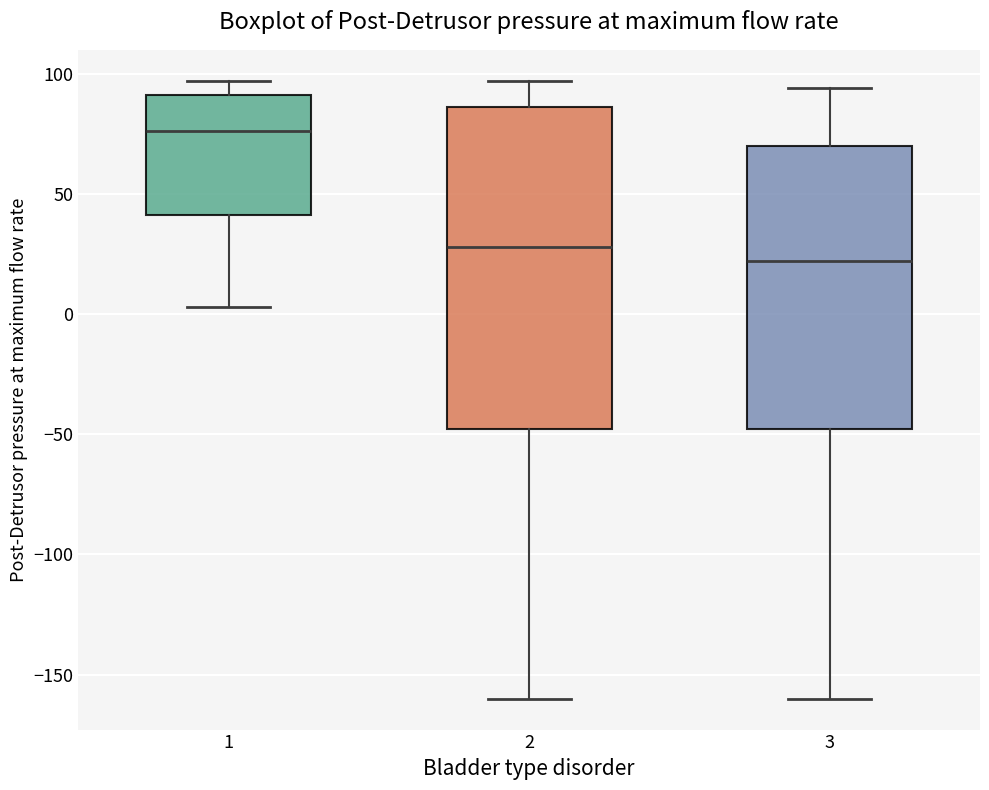

Where does the upper whisker of the box at x = 2 end on the y-axis? The values are not printed on the chart, so give them approximately, as read against the axis.

95